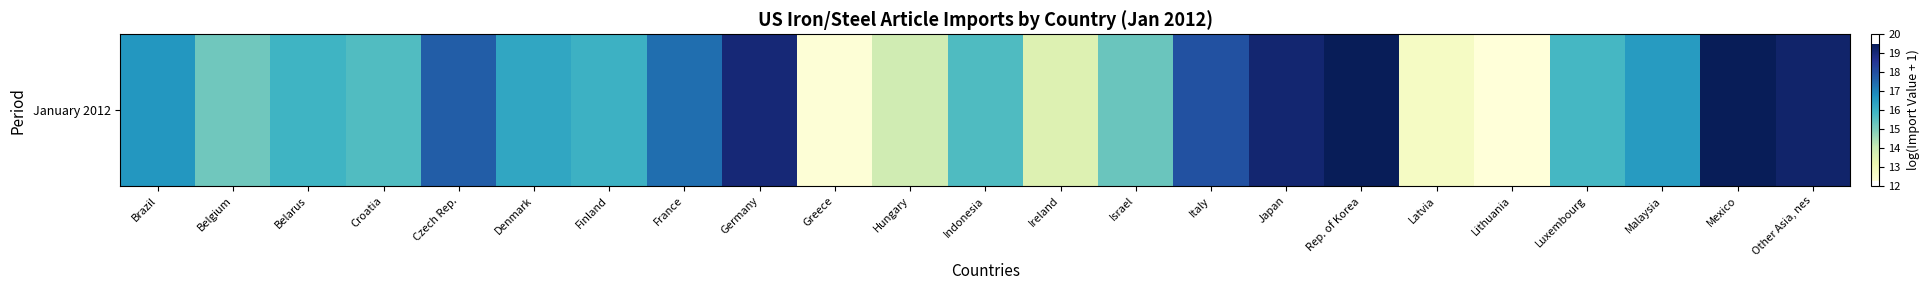

What is the average value?

16.2